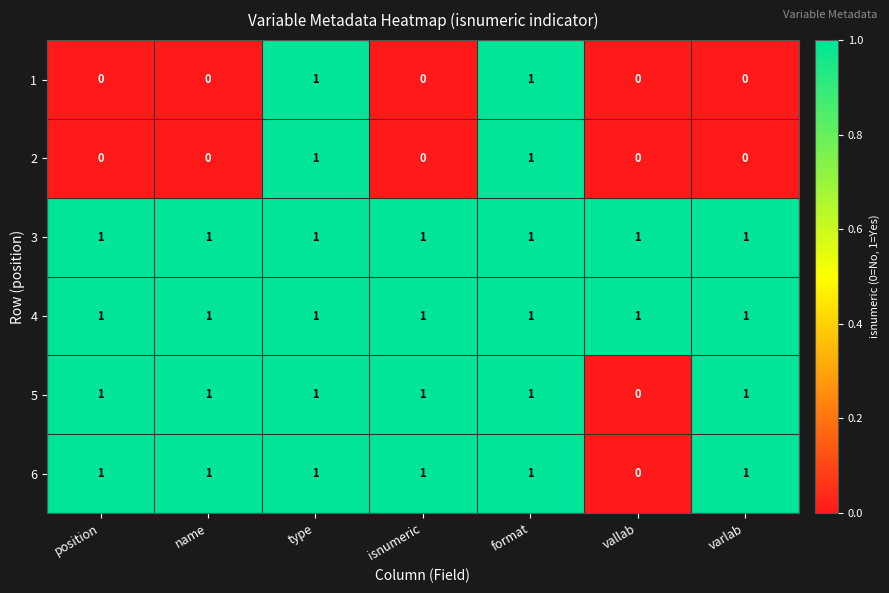

How many 1 values are between 0 and 1?

7